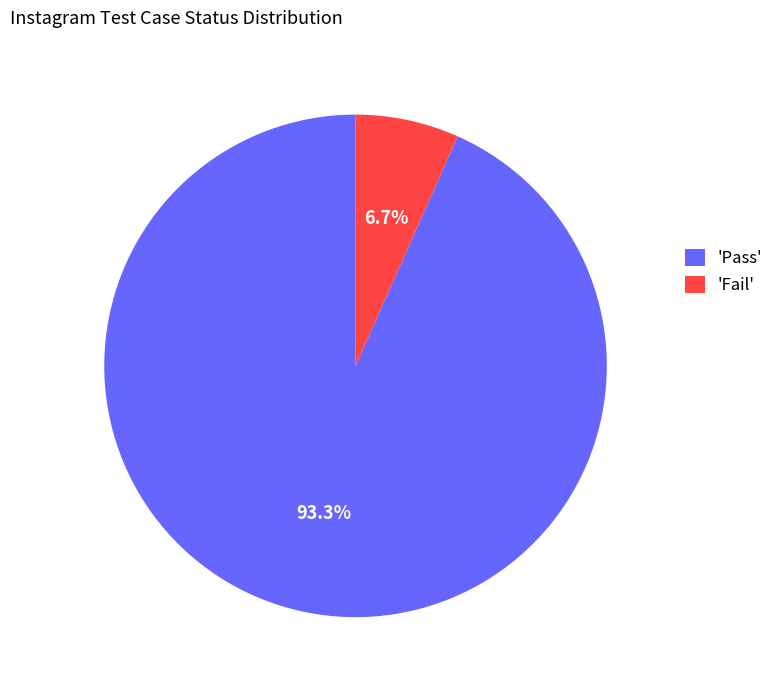

Rank the categories by value from lowest to highest.

'Fail', 'Pass'